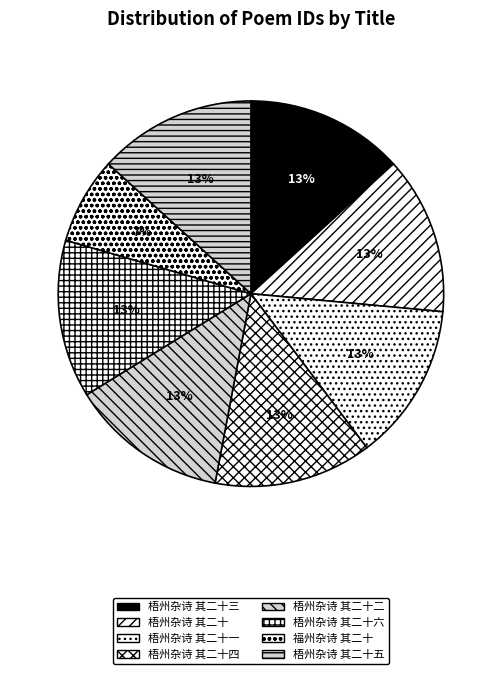

Which slice is the smallest?

福州杂诗 其二十